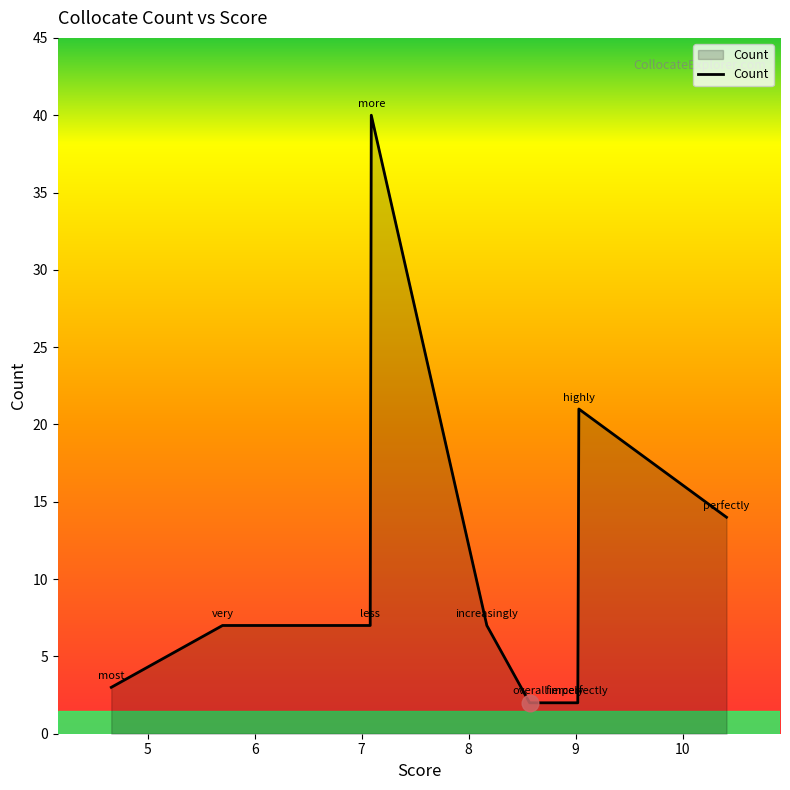

What is the maximum value shown in the chart?

40